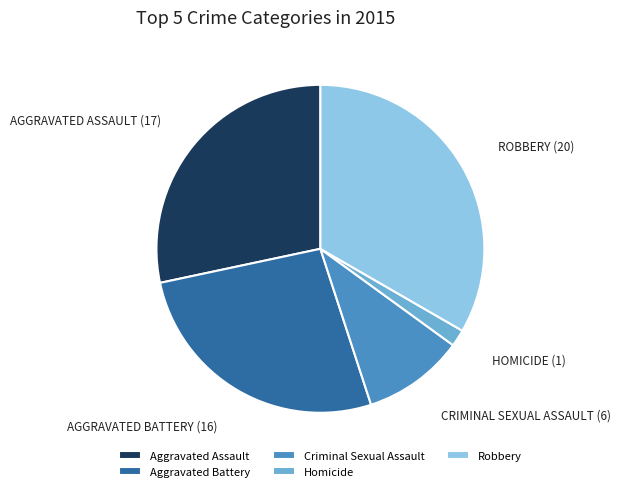

Count the number of slices in the pie.

5